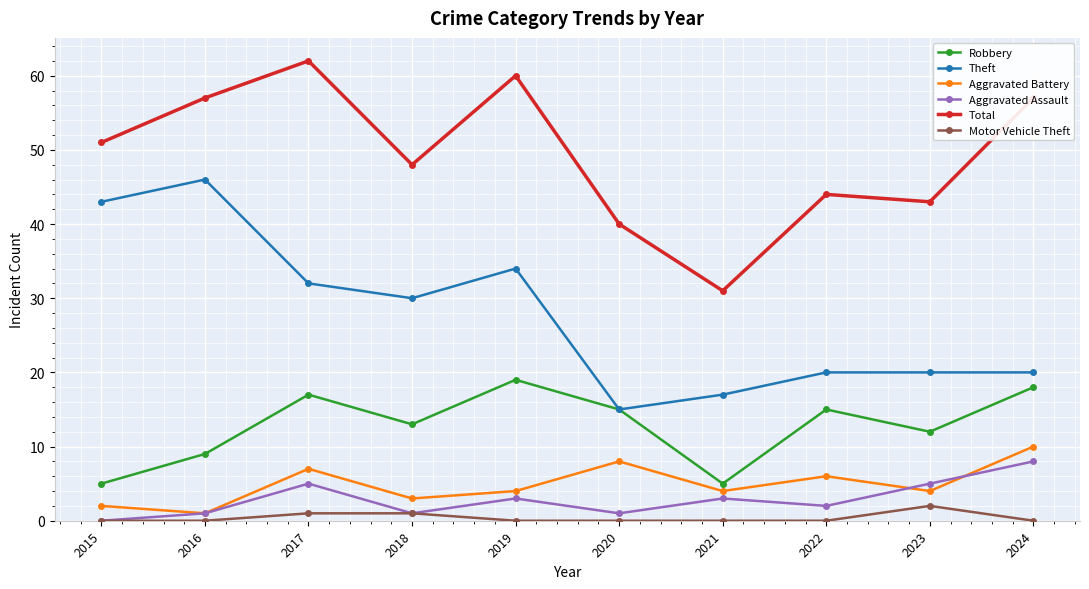

What is the sum of all Aggravated Assault values?

29